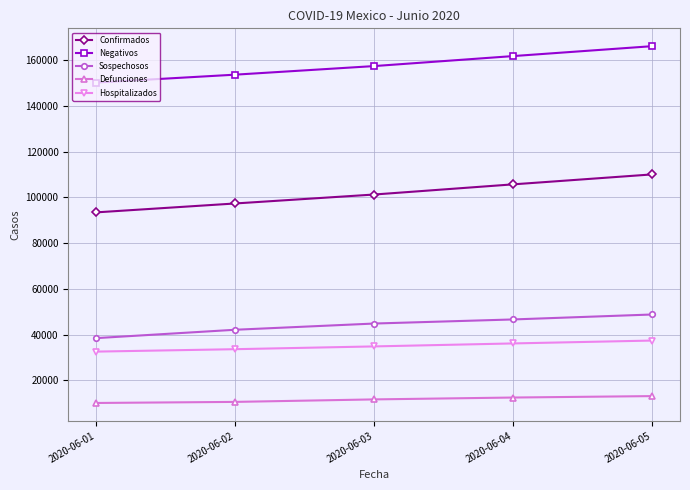

What is the average value of the Confirmados series?

101541